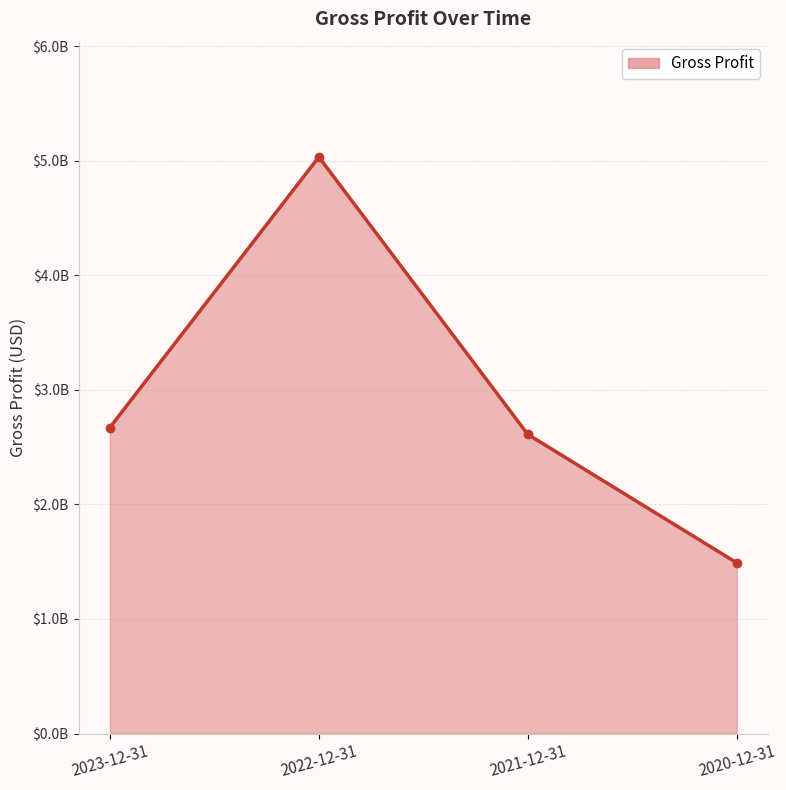

Is this an area chart (filled region under the line)?

Yes